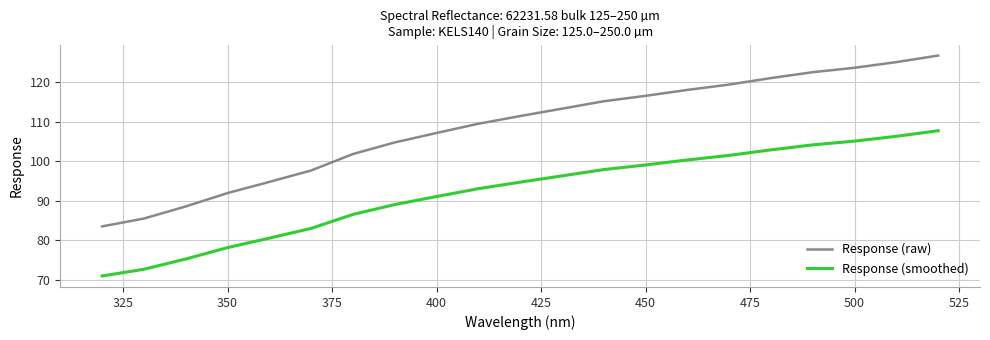

Reading left to right, extract all data points from this chart.

Response (raw): 83.5	85.5	88.6	92.0	94.8	97.7	101.8	104.8	107.2	109.5	111.4	113.3	115.2	116.5	118.0	119.4	121.0	122.5	123.6	125.1	126.7
Response (smoothed): 71.0	72.7	75.3	78.2	80.6	83.0	86.6	89.0	91.1	93.1	94.7	96.3	97.9	99.1	100.3	101.5	102.9	104.1	105.1	106.3	107.7